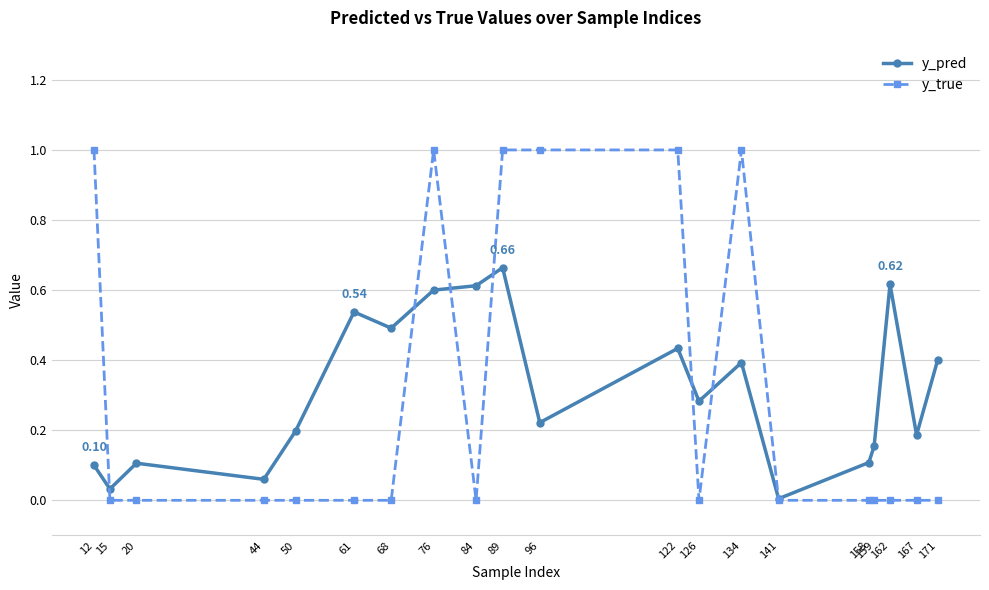

Where is the first local maximum for y_pred?

20